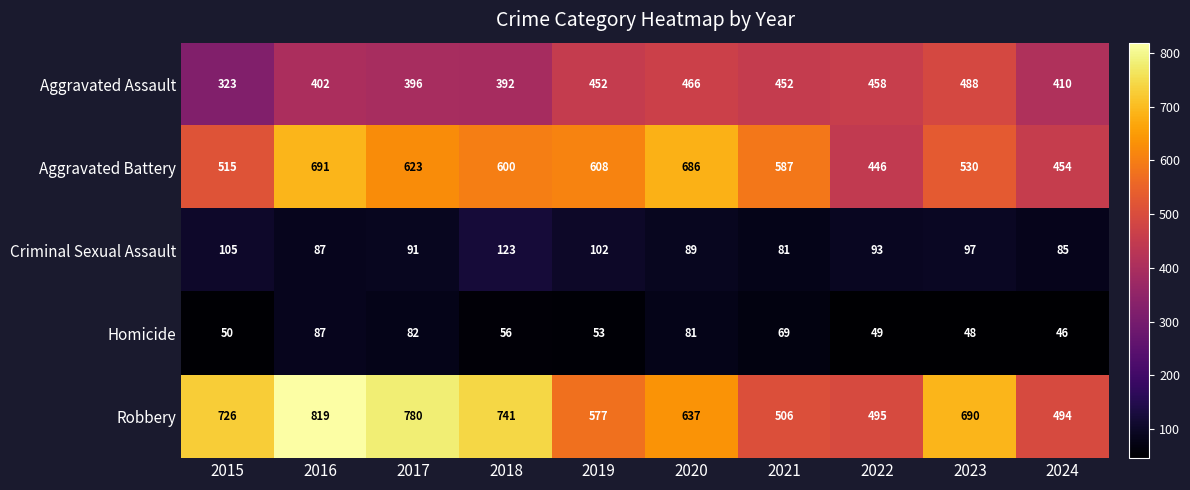

What is the difference between the maximum and second lowest values in the Aggravated Battery series?

237